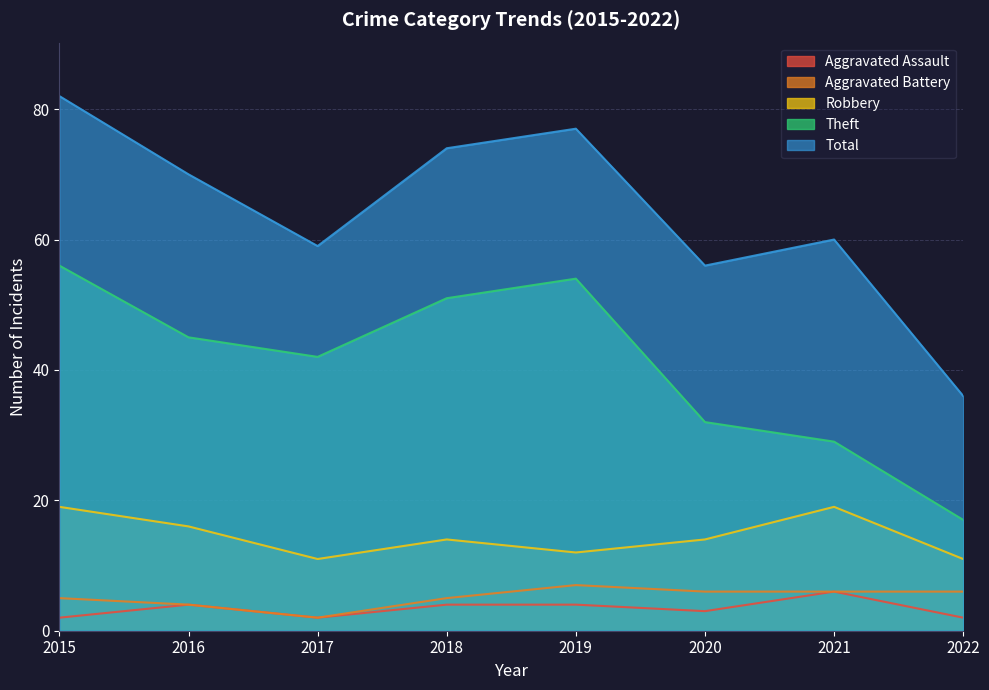

True or false: Aggravated Assault has more than 1 interior local peaks.

True